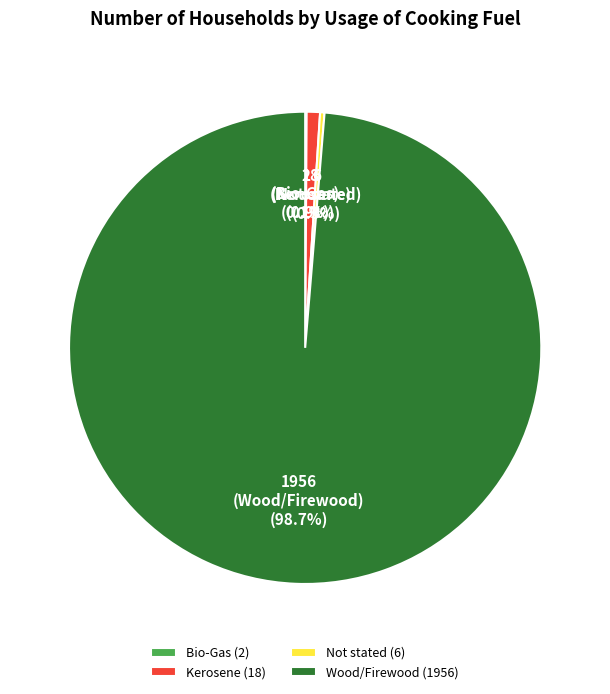

Which category accounts for the majority?

Wood/Firewood